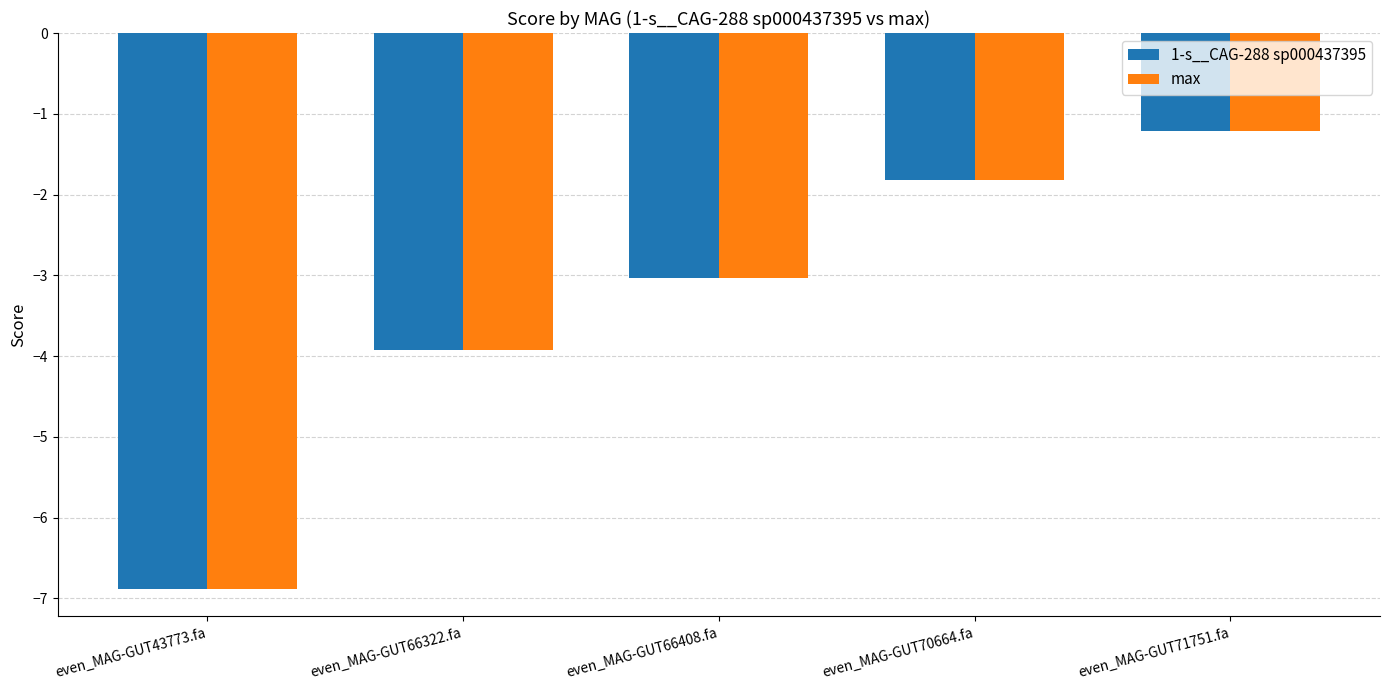

What is the sum of all 1-s__CAG-288 sp000437395 values?

-16.9